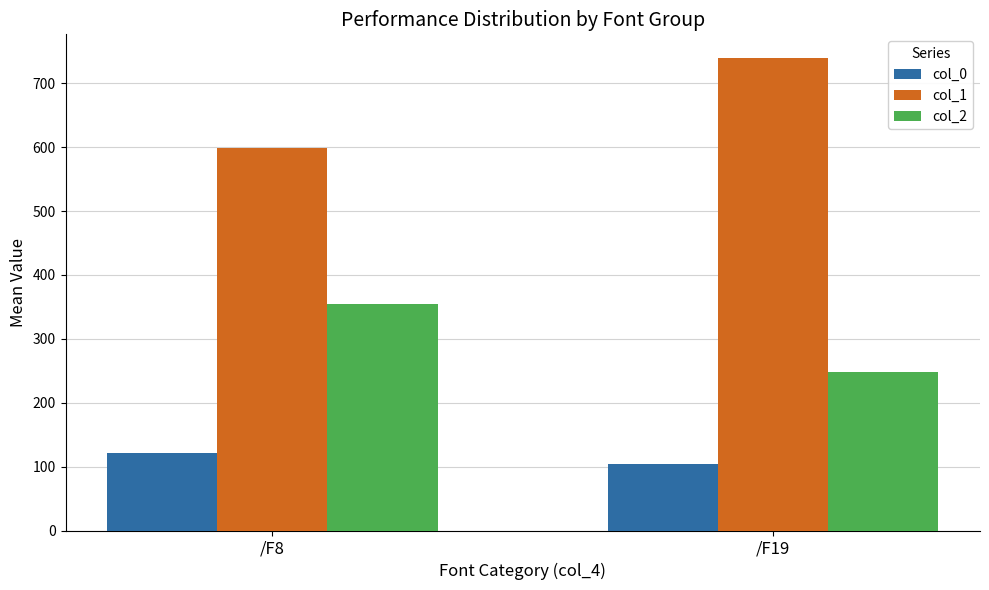

What is the difference between the maximum and minimum values in the col_1 series?

140.2